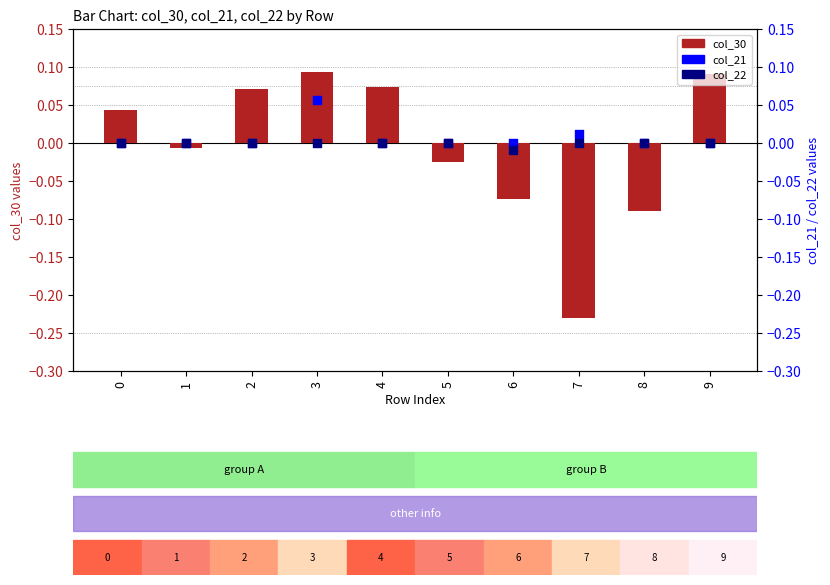

Which series contains the lowest Y value?

col_30